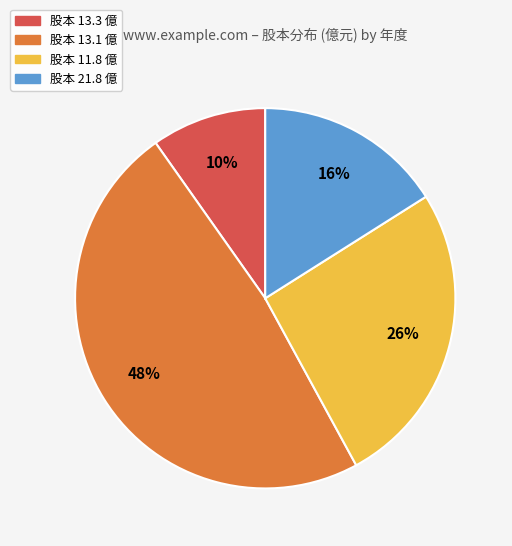

To the nearest percent, what is the average slice percentage?

25%